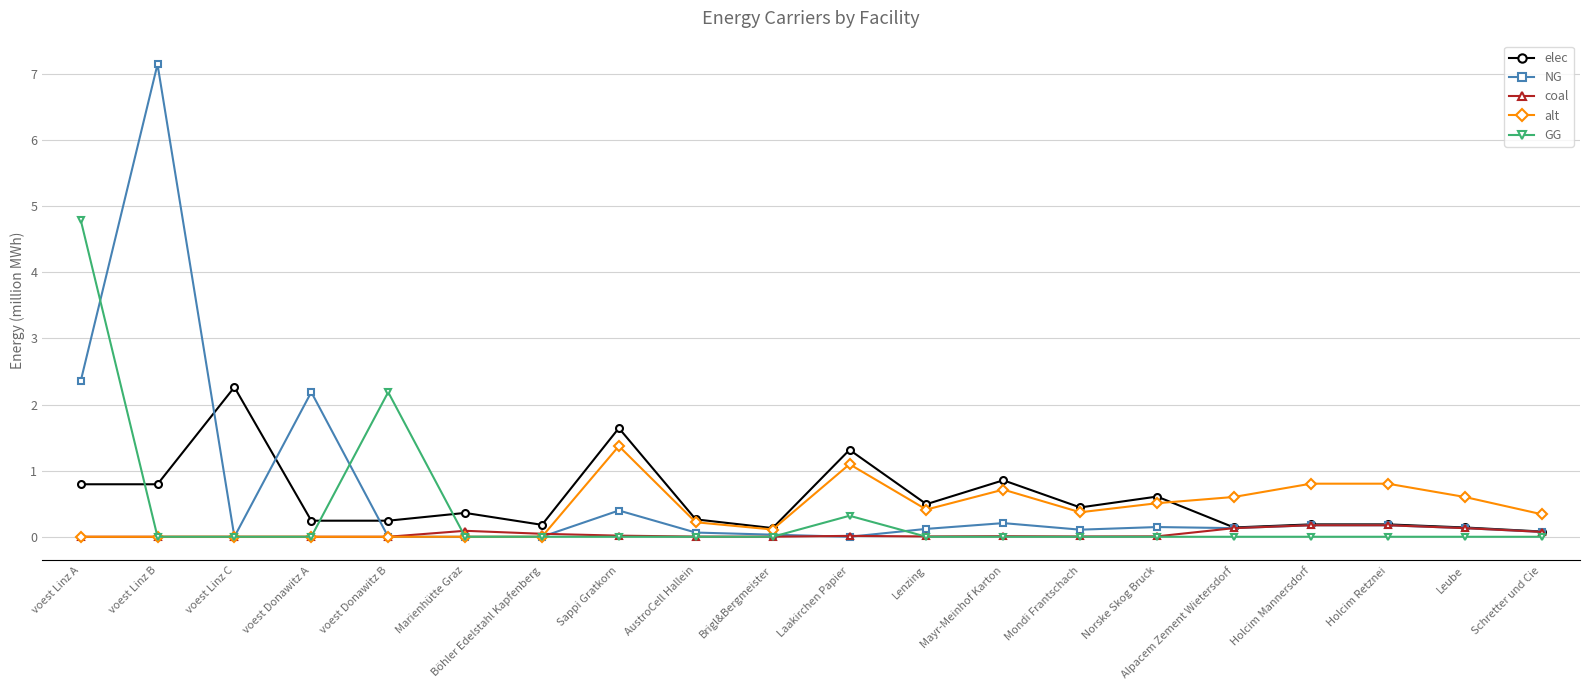

What is the average value of the GG series?

0.4